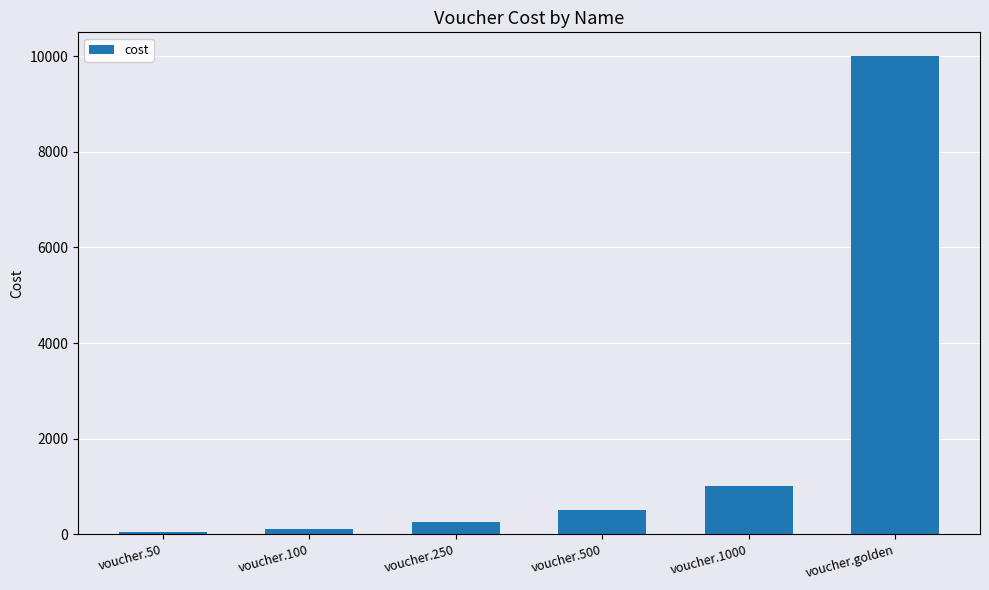

Reading left to right, what are all the values shown in this chart?

50	100	250	500	1000	10000